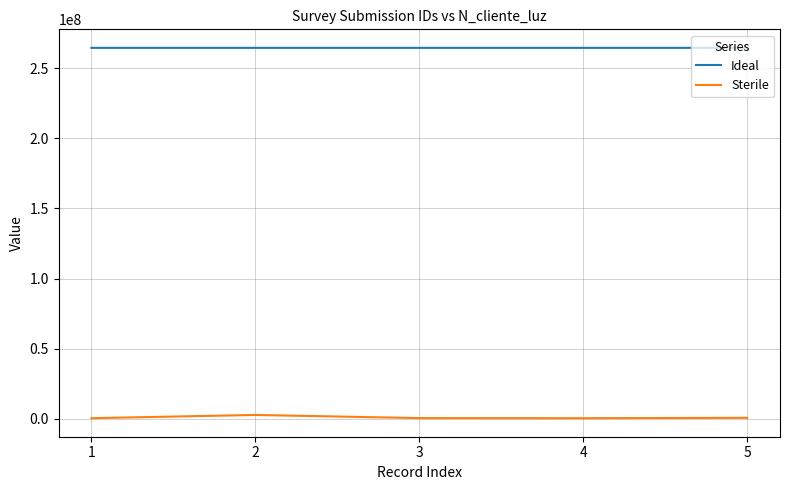

List the series in order of their peak value, highest first.

Ideal, Sterile